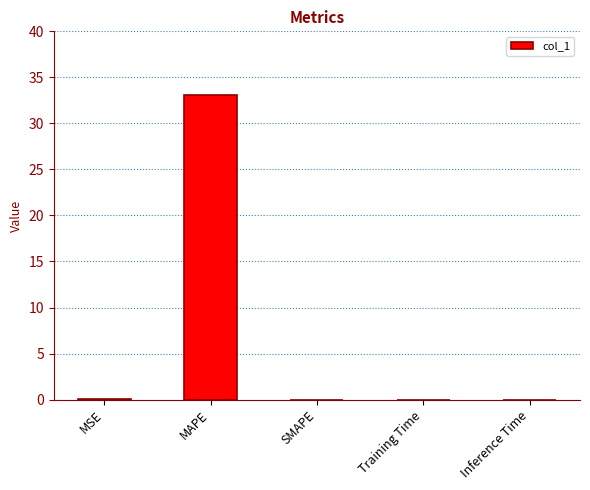

Are the bars horizontal?

No